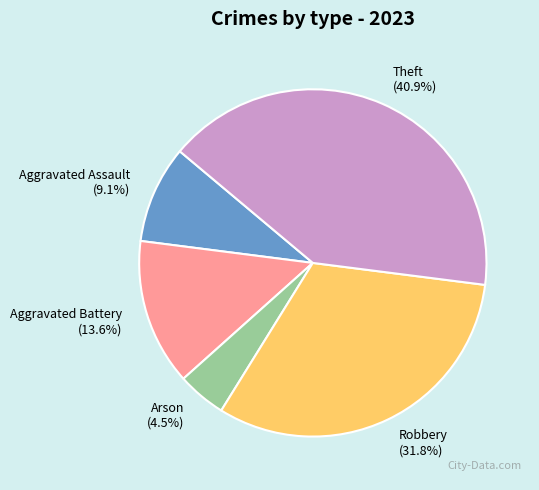

Rank the categories by value from lowest to highest.

Arson, Aggravated Assault, Aggravated Battery, Robbery, Theft